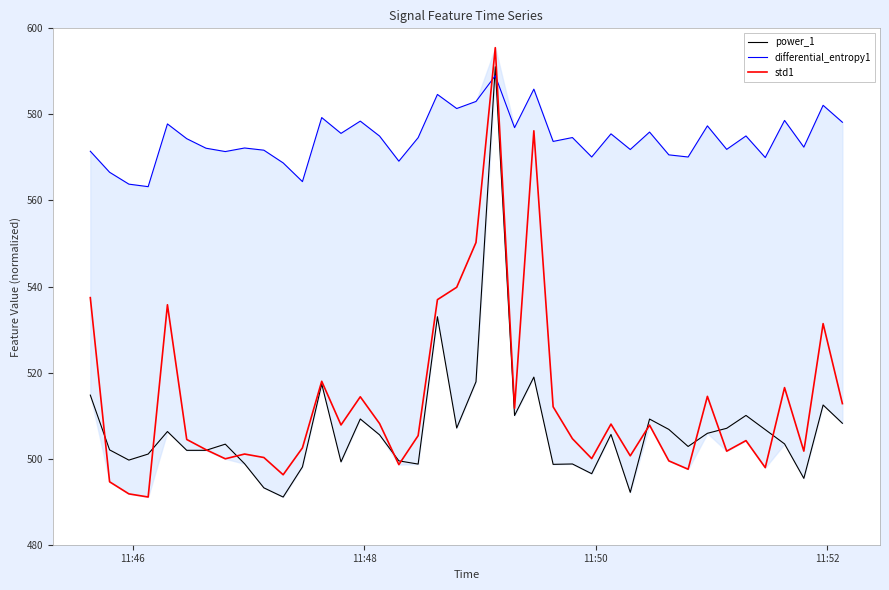

What is the maximum value for std1?

595.5